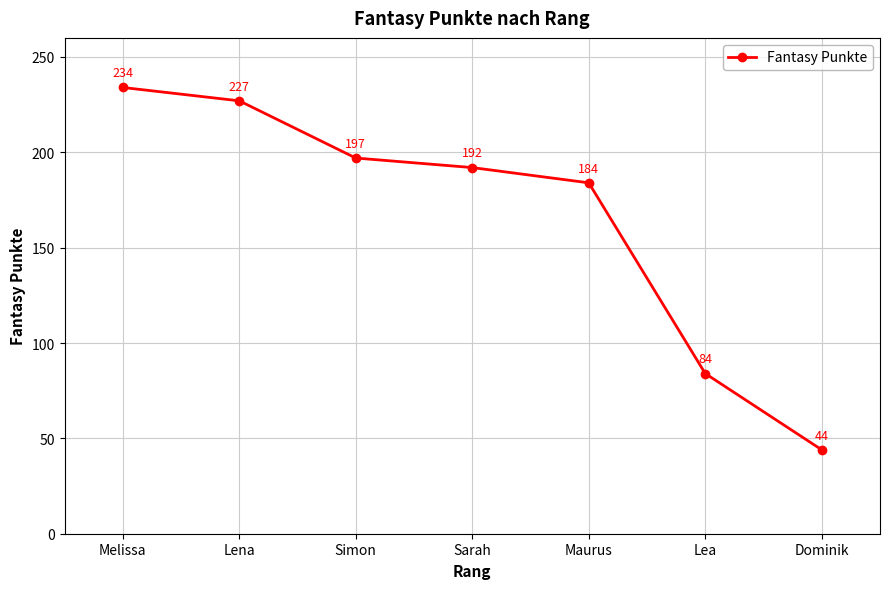

Reading left to right, what are all the values shown in this chart?

234	227	197	192	184	84	44